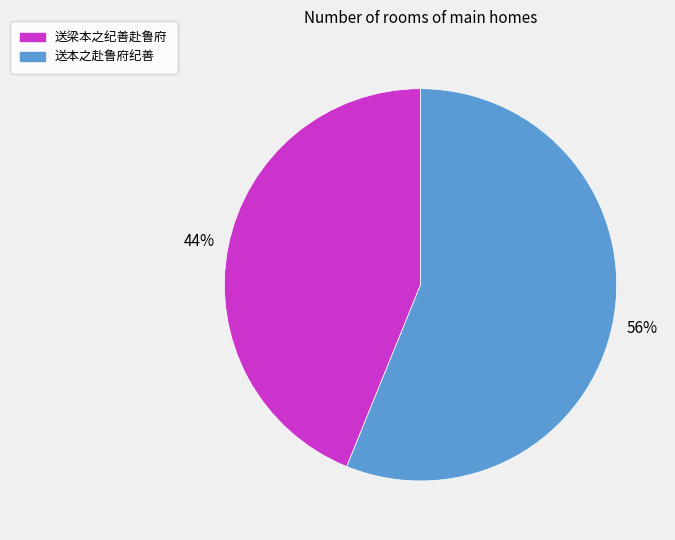

To the nearest percent, what is the combined percentage of 送梁本之纪善赴鲁府 and 送本之赴鲁府纪善?

100%